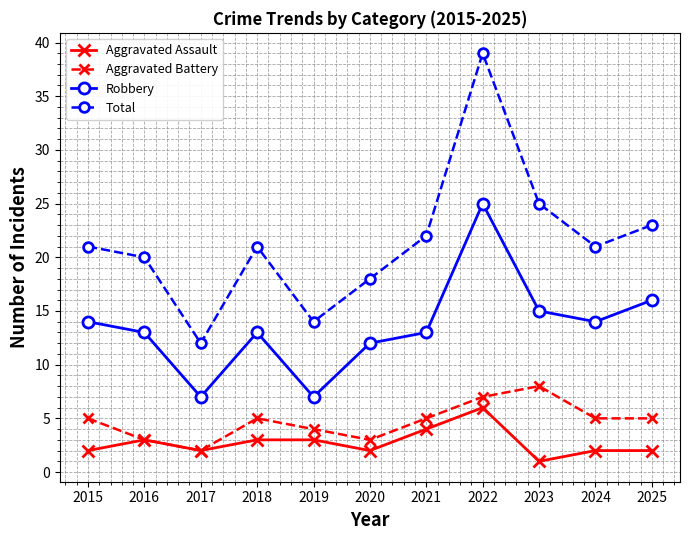

Reading right to left, list all the values displayed in this chart.

Aggravated Assault: 2	2	1	6	4	2	3	3	2	3	2
Aggravated Battery: 5	5	8	7	5	3	4	5	2	3	5
Robbery: 16	14	15	25	13	12	7	13	7	13	14
Total: 23	21	25	39	22	18	14	21	12	20	21